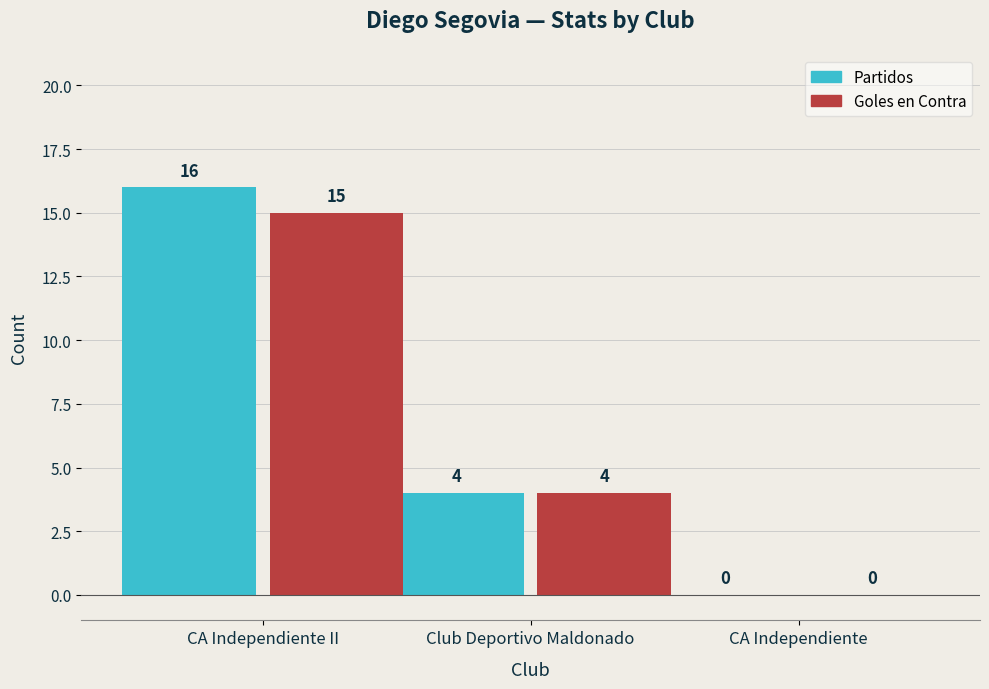

What is the sum of all Goles en Contra values?

19